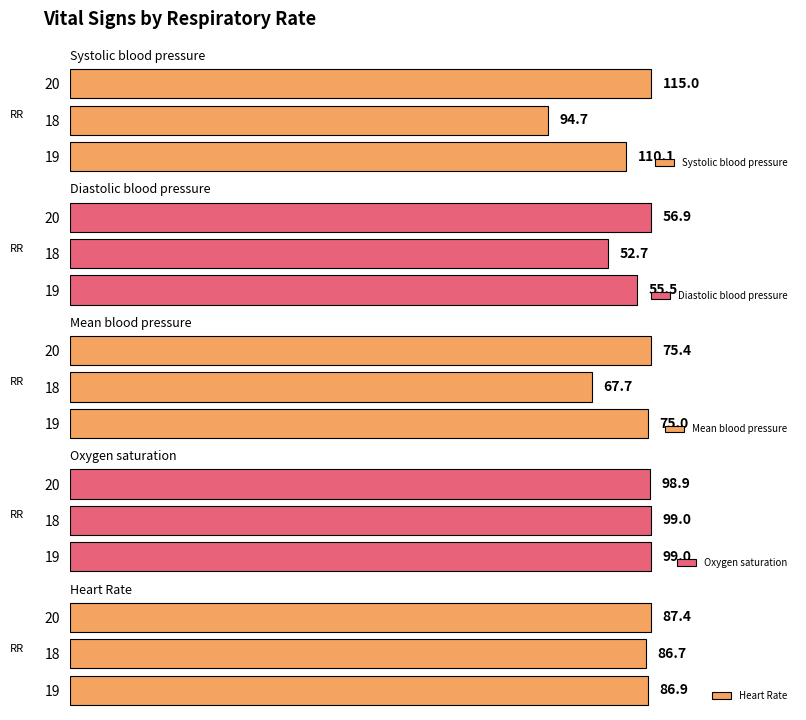

What is the sum of the Diastolic blood pressure values at 19 and 18?

108.2